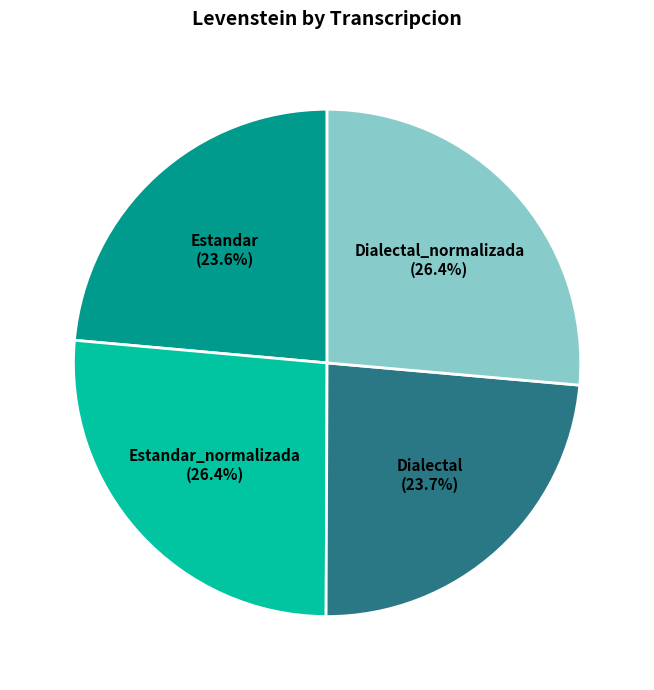

To the nearest percent, what is the difference between the largest and smallest slice percentages?

3%